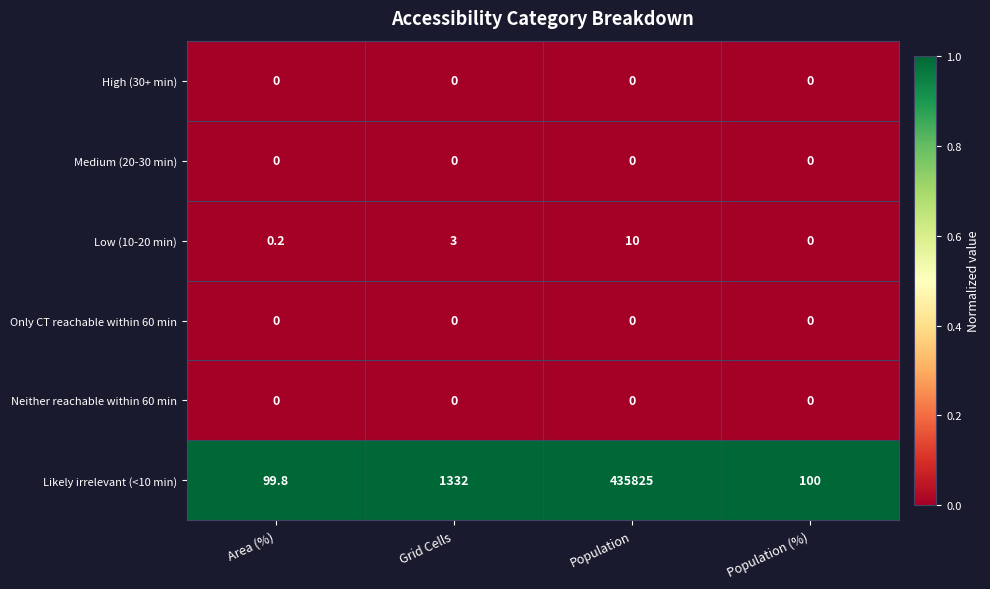

What is the greatest value displayed?

435825.0